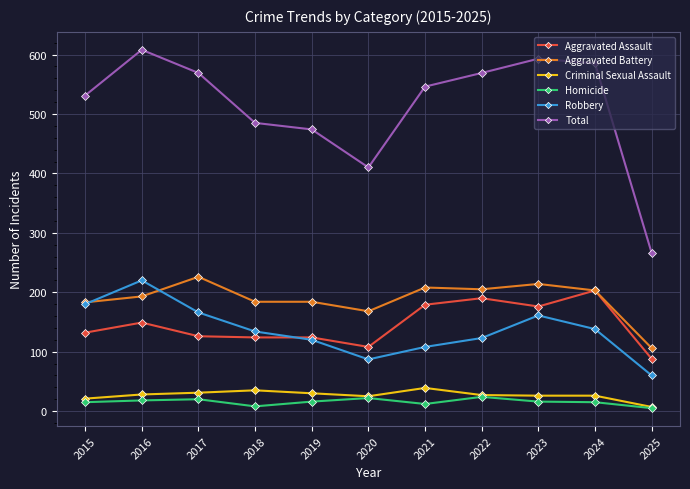

The Aggravated Assault series shows 177 at 2015. True or false?

False